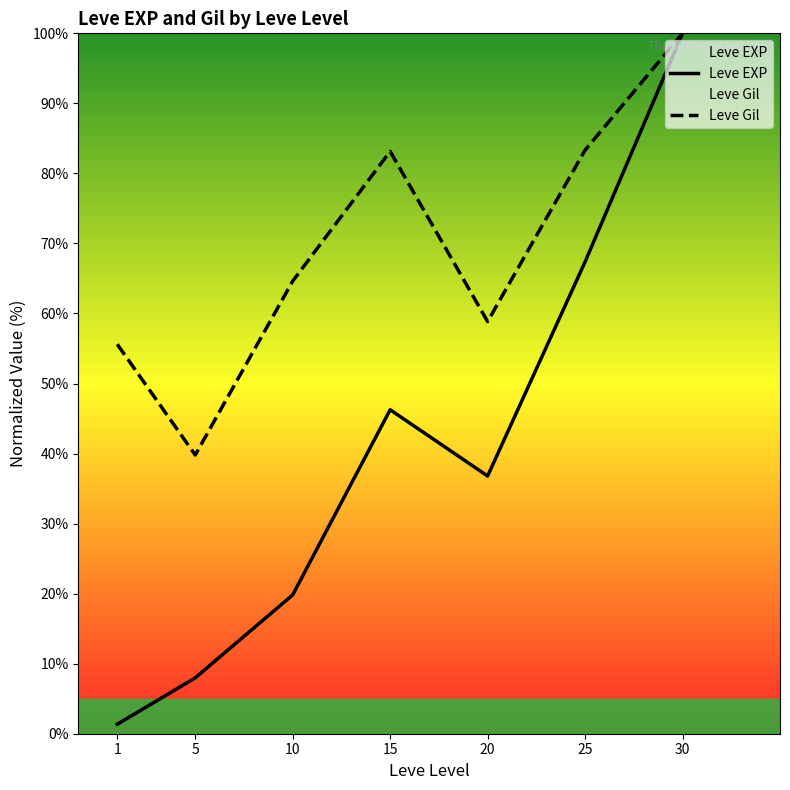

The Leve Gil series shows 55.6 at 1. True or false?

True